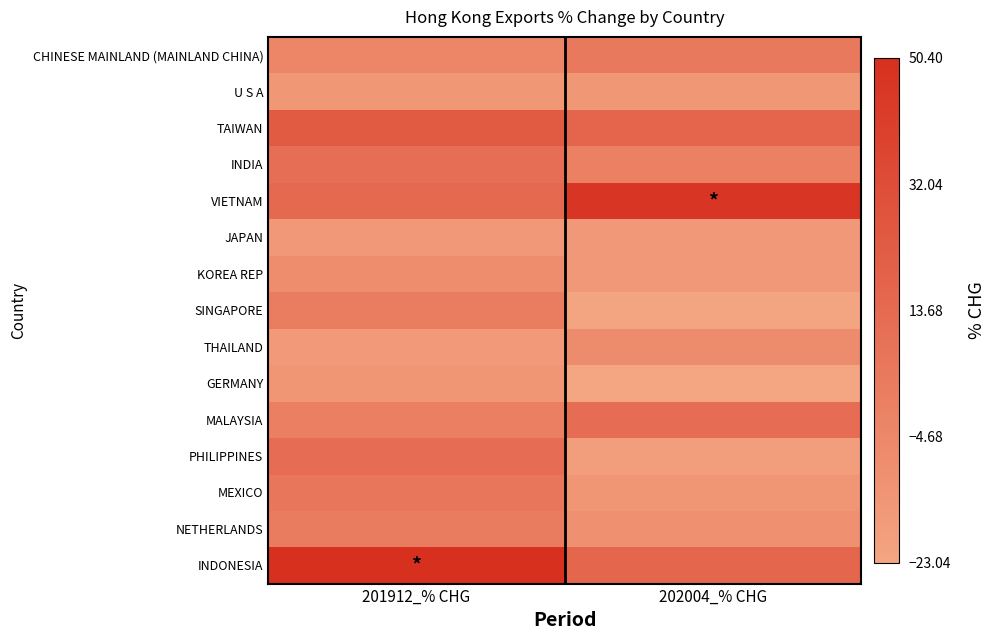

At how many categories does at least one series exceed 33?

2